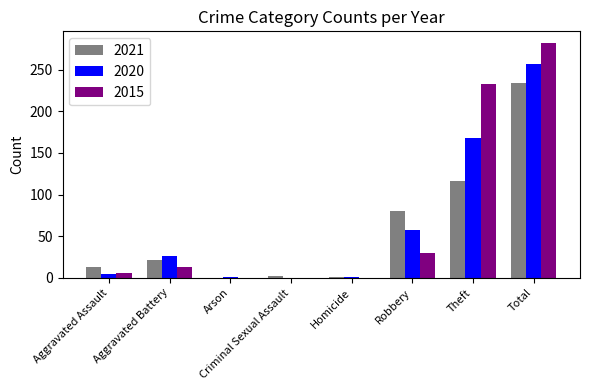

What is the sum of all 2015 values?

564